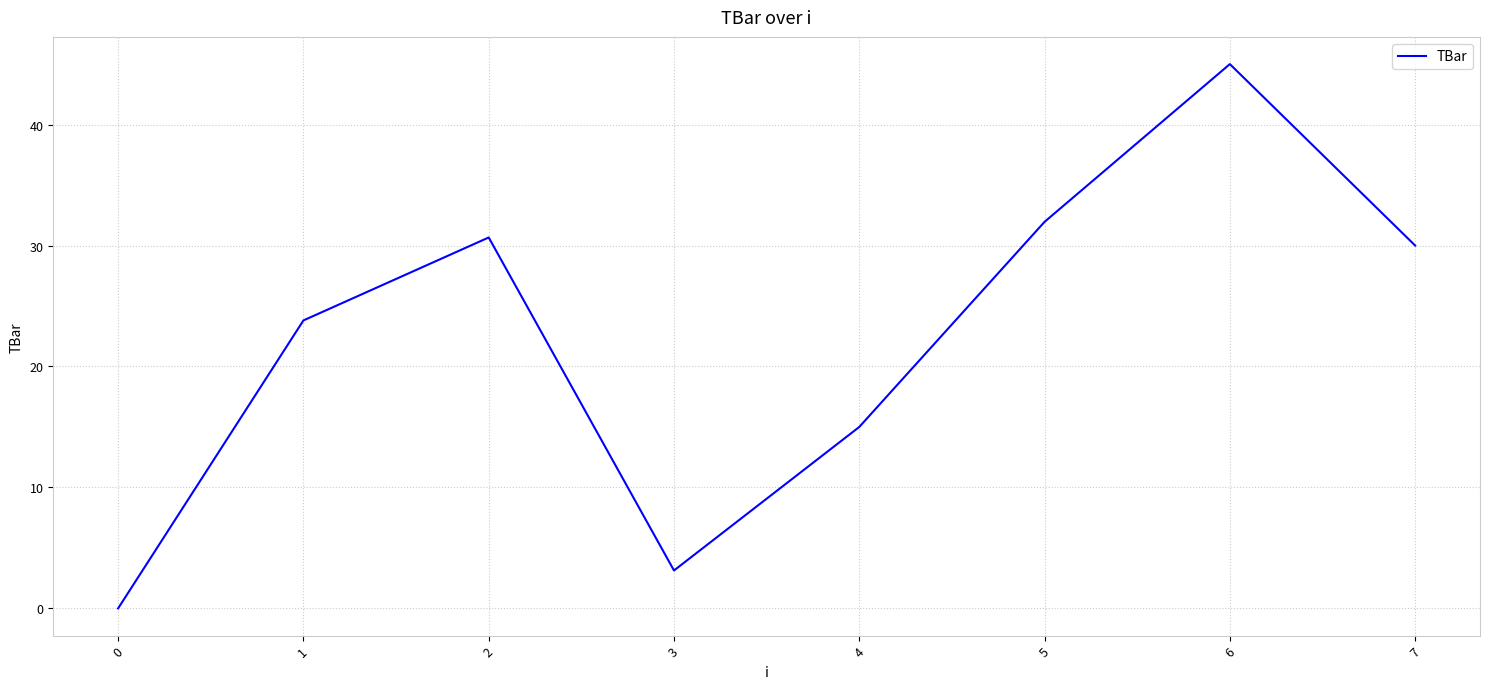

How many positive values are there?

7